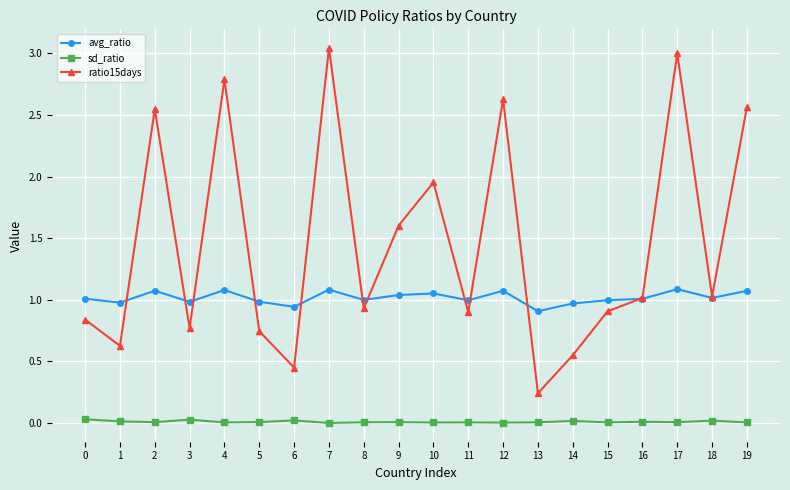

True or false: avg_ratio and sd_ratio cross at least once.

False